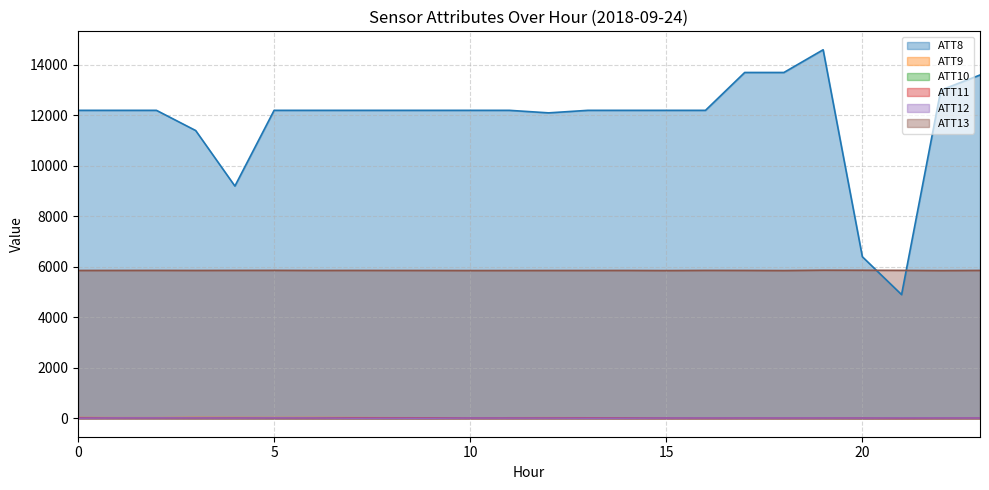

Reading left to right, list all the values displayed in this chart.

ATT8: 12200.0	12200.0	12200.0	11400.0	9200.0	12200.0	12200.0	12200.0	12200.0	12200.0	12200.0	12200.0	12100.0	12200.0	12200.0	12200.0	12200.0	13700.0	13700.0	14600.0	6400.0	4900.0	13000.0	13600.0
ATT9: 23.5	21.3	21.4	28.2	25.1	24.7	25.4	22.2	19.4	17.4	15.3	18.4	20.3	18.2	16.8	14.1	15.6	15.9	13.6	13.7	12.6	11.0	11.7	13.5
ATT10: 16.5	18.1	15.0	11.4	11.2	7.8	7.7	5.8	4.6	6.9	14.5	12.9	11.8	10.8	12.0	14.0	13.4	14.9	13.6	14.2	9.9	14.9	13.4	13.8
ATT11: 19.0	17.6	17.7	17.0	16.6	17.0	13.2	16.3	16.5	13.2	13.6	13.4	15.0	17.3	12.6	11.7	11.3	14.3	14.1	16.1	12.4	8.0	13.7	15.3
ATT12: 7.0	13.3	14.2	13.4	10.4	14.1	12.4	5.0	5.7	4.5	11.1	9.4	8.9	5.9	6.8	11.0	12.6	11.6	12.7	12.7	11.2	13.9	13.2	11.8
ATT13: 5856.6	5857.7	5858.8	5856.9	5859.2	5860.4	5856.4	5857.9	5857.0	5856.0	5853.0	5854.3	5855.5	5856.0	5856.9	5852.1	5858.8	5857.3	5852.6	5866.9	5864.3	5860.3	5851.5	5858.4